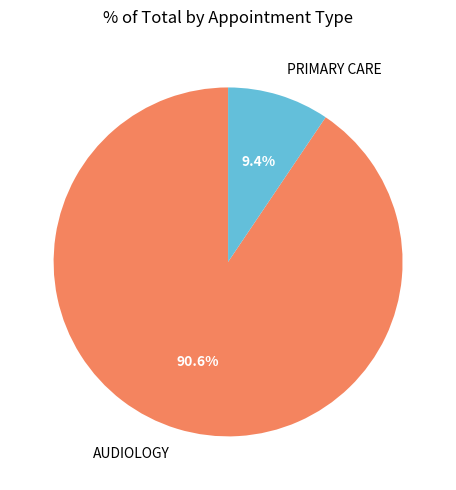

What portion of the pie excludes PRIMARY CARE?

90.6%